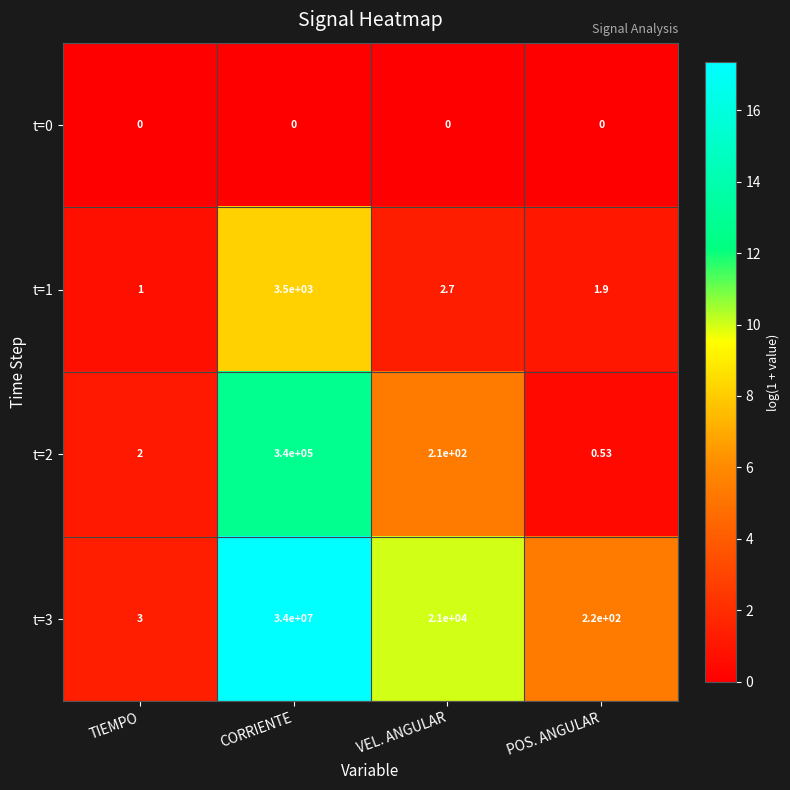

List the labels in order of t=2 value, largest first.

CORRIENTE, VEL. ANGULAR, TIEMPO, POS. ANGULAR